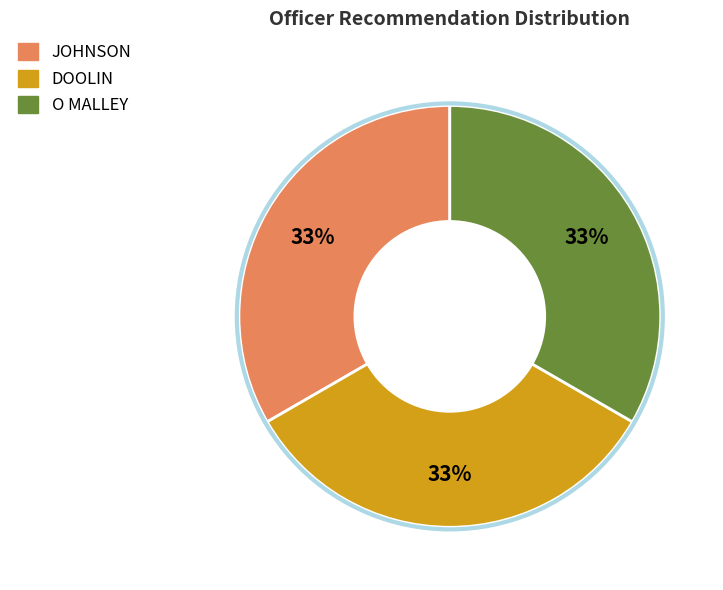

Is it true that JOHNSON is 38% of the pie?

False